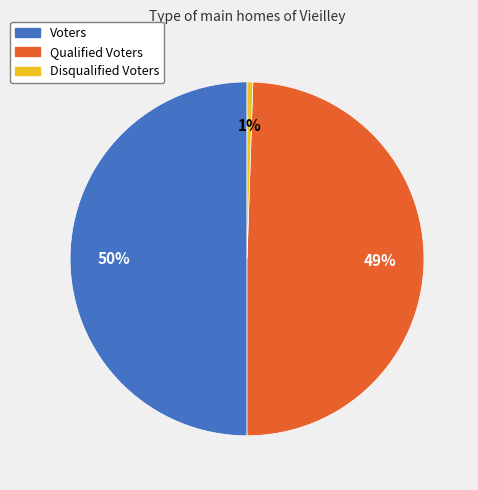

To the nearest percent, what is the combined percentage of Disqualified Voters and Qualified Voters?

50%